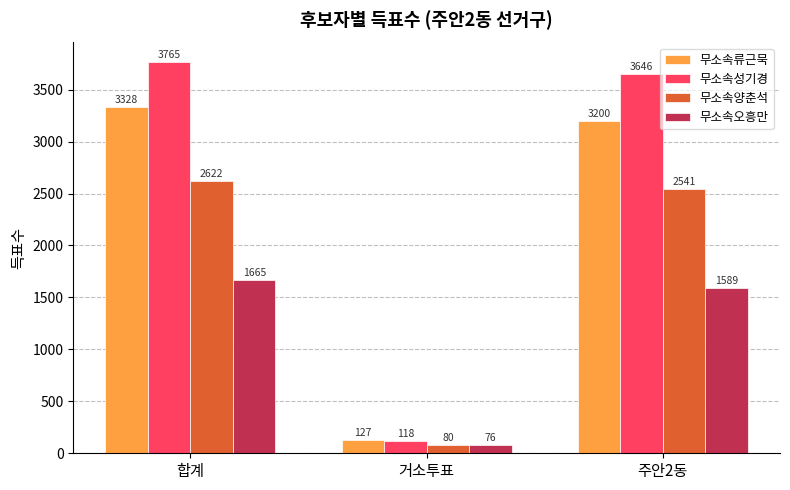

What is the sum of all 무소속성기경 values?

7529